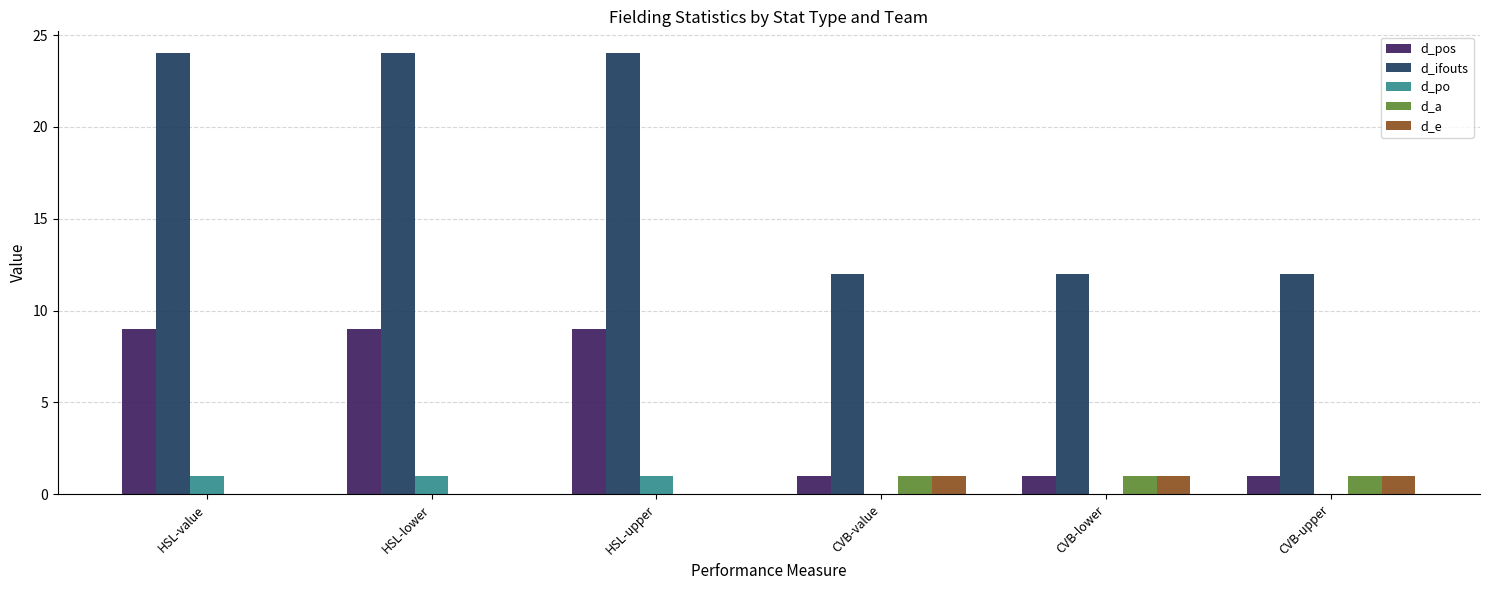

Which series has the widest spread of values?

d_ifouts